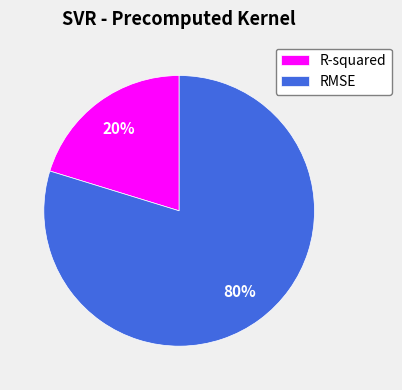

Which slice is the largest?

RMSE